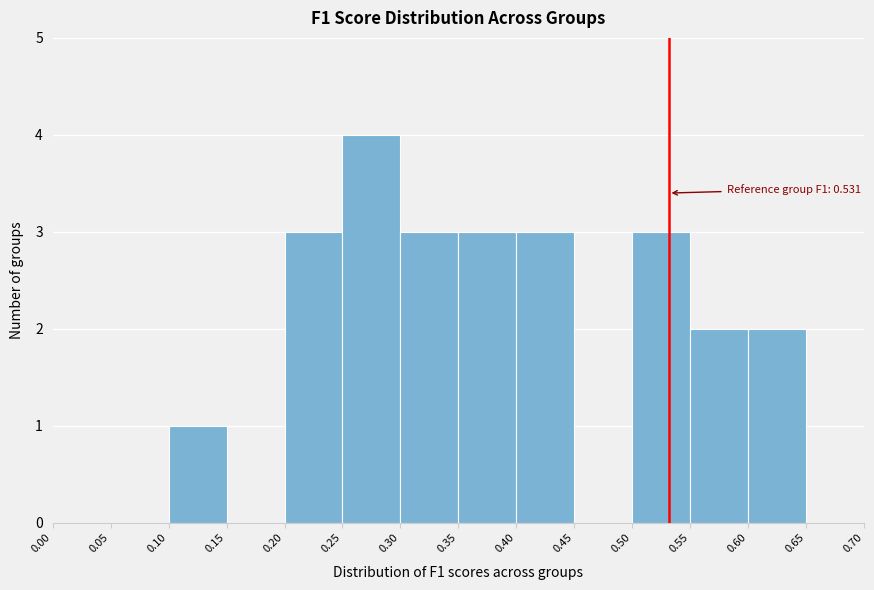

Over which range of the x-axis is the bar tallest?

0.25 to 0.30